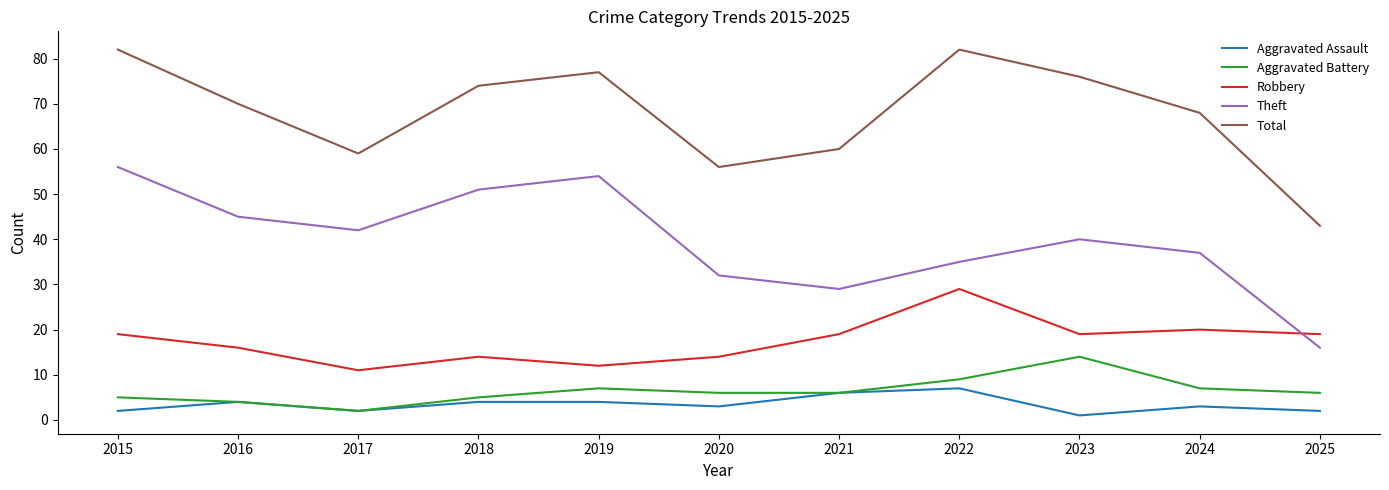

At how many categories does at least one series exceed 25?

11